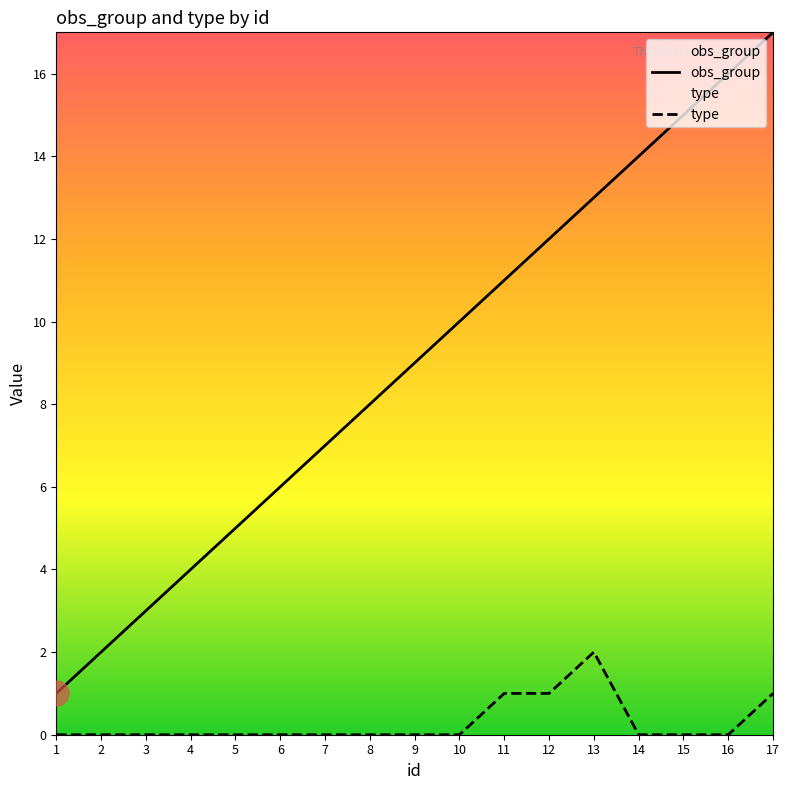

Which series has the largest range (max minus min)?

obs_group